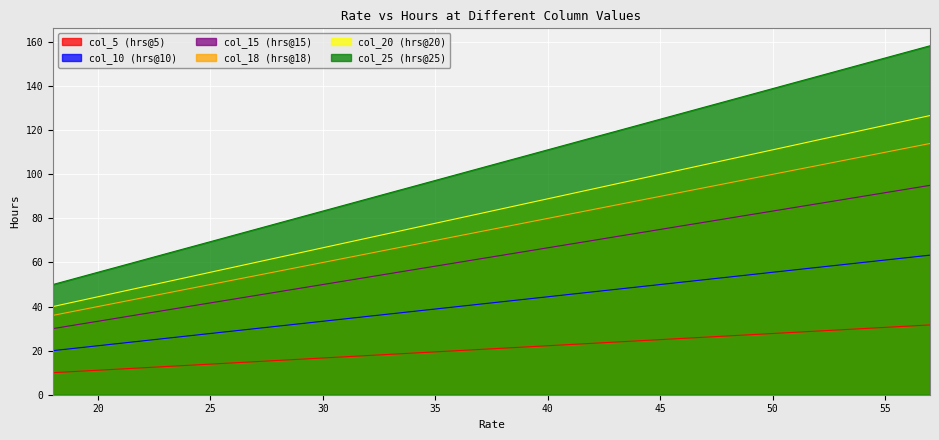

What is the total value across all series at 29?

299.7